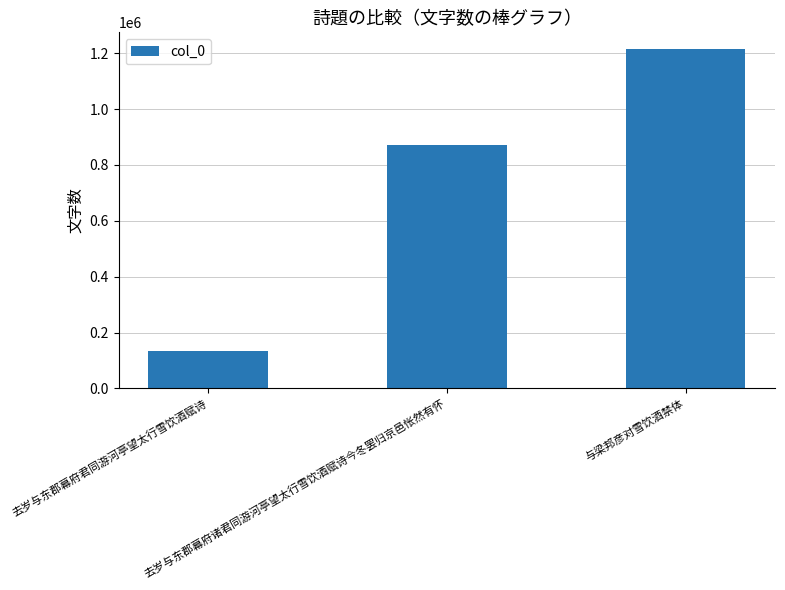

What is the difference between the maximum and minimum values?

1079753